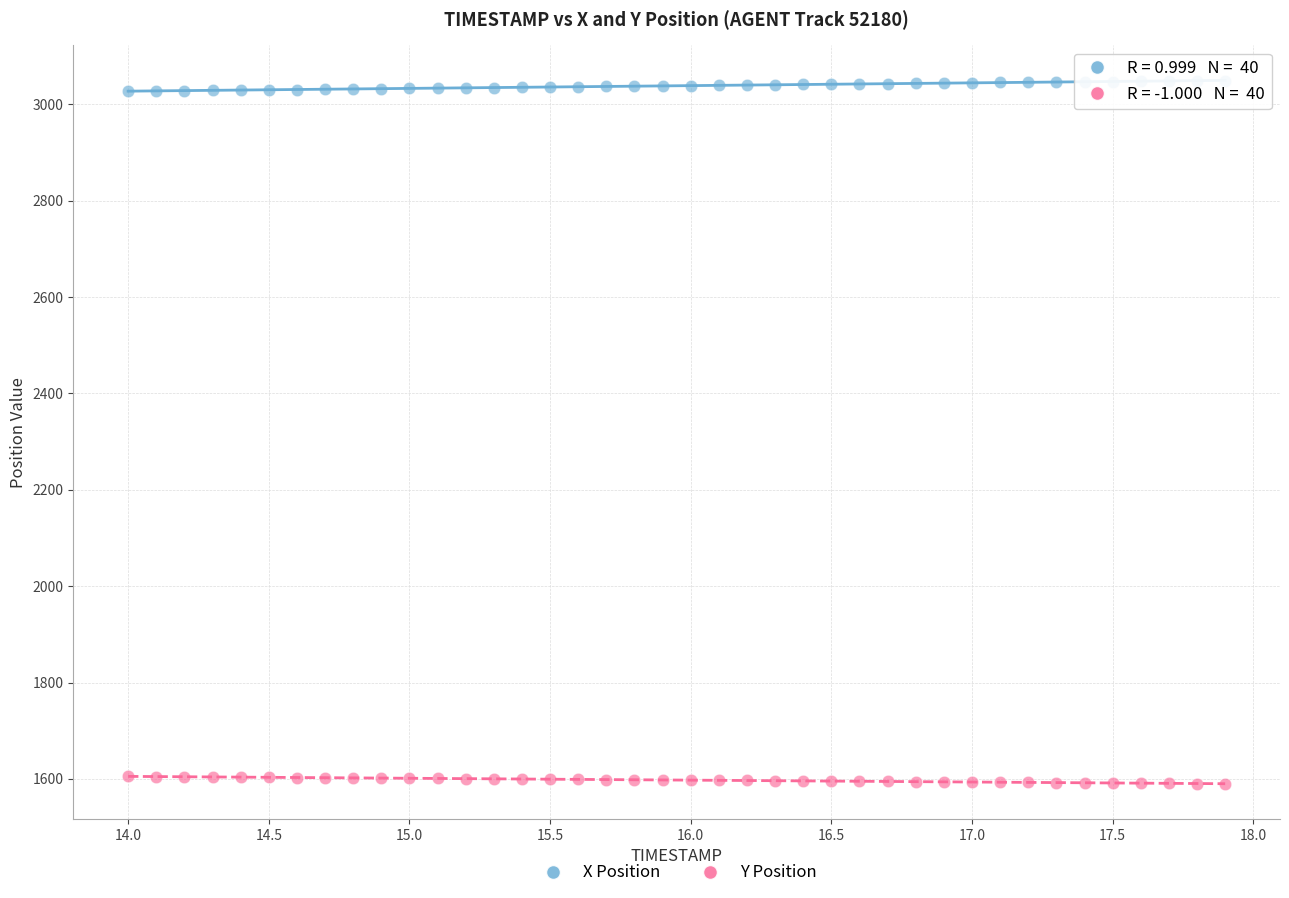

What is the X range (max minus min) for the scatter plot?

3.9